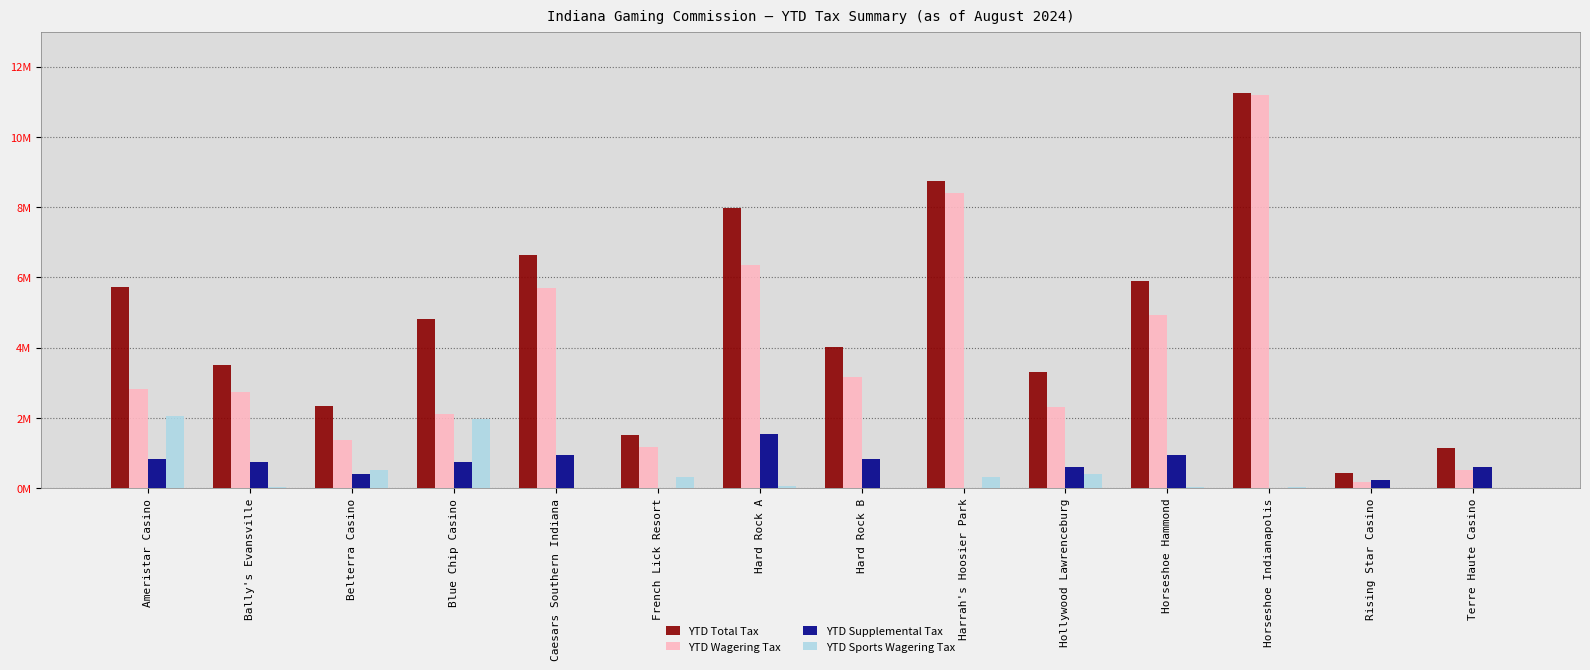

Does the chart contain stacked bars?

No